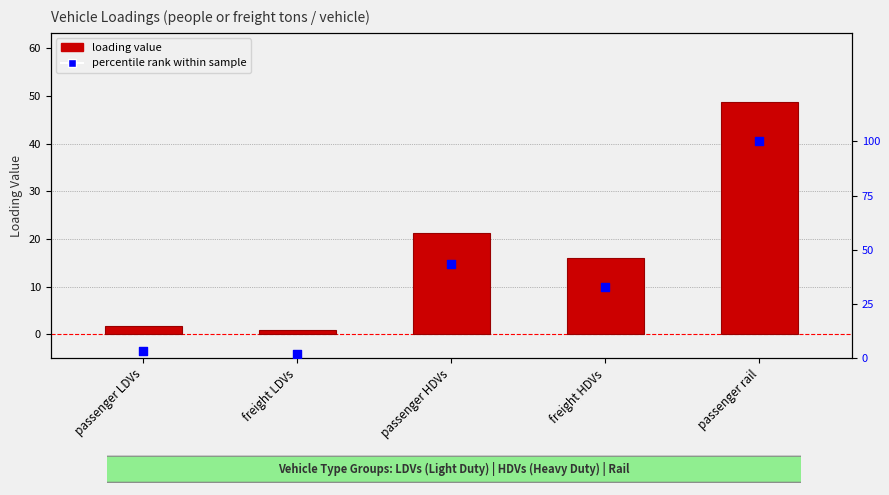

Which series reaches the maximum Y coordinate?

percentile rank within sample